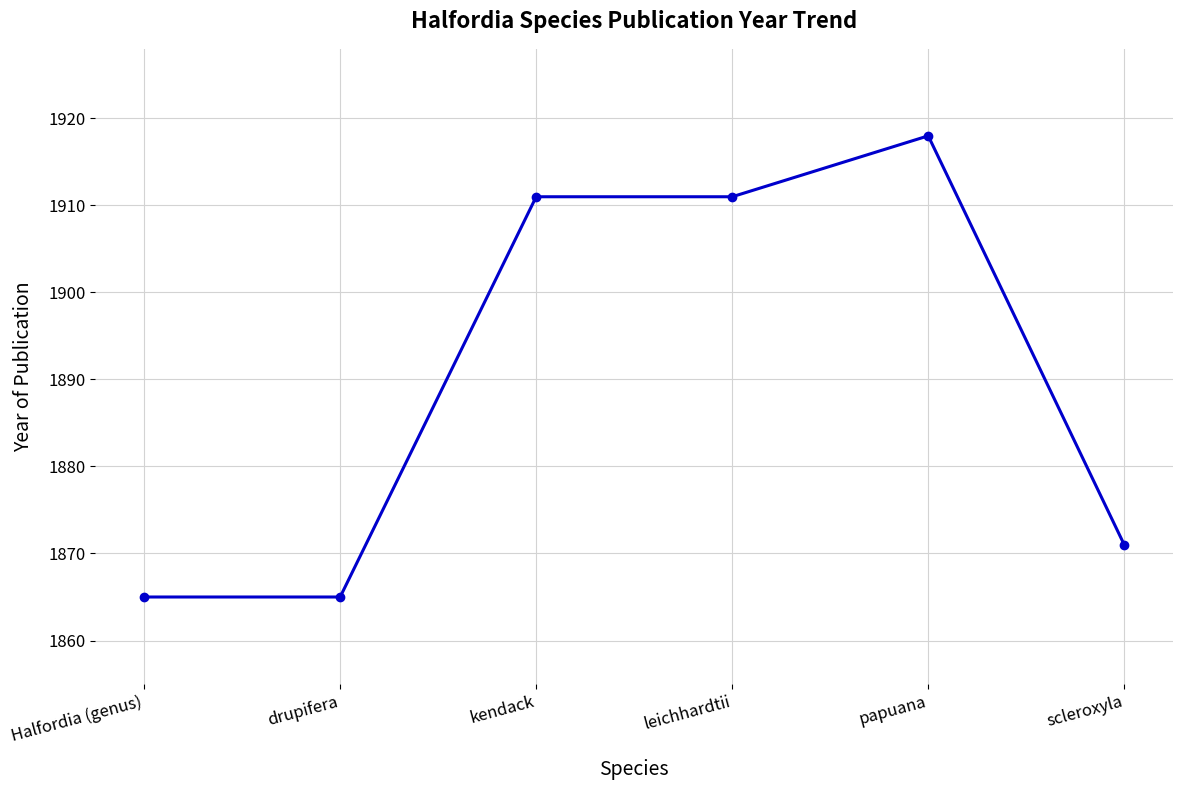

Reading right to left, list all the values displayed in this chart.

scleroxyla=1871	papuana=1918	leichhardtii=1911	kendack=1911	drupifera=1865	Halfordia (genus)=1865